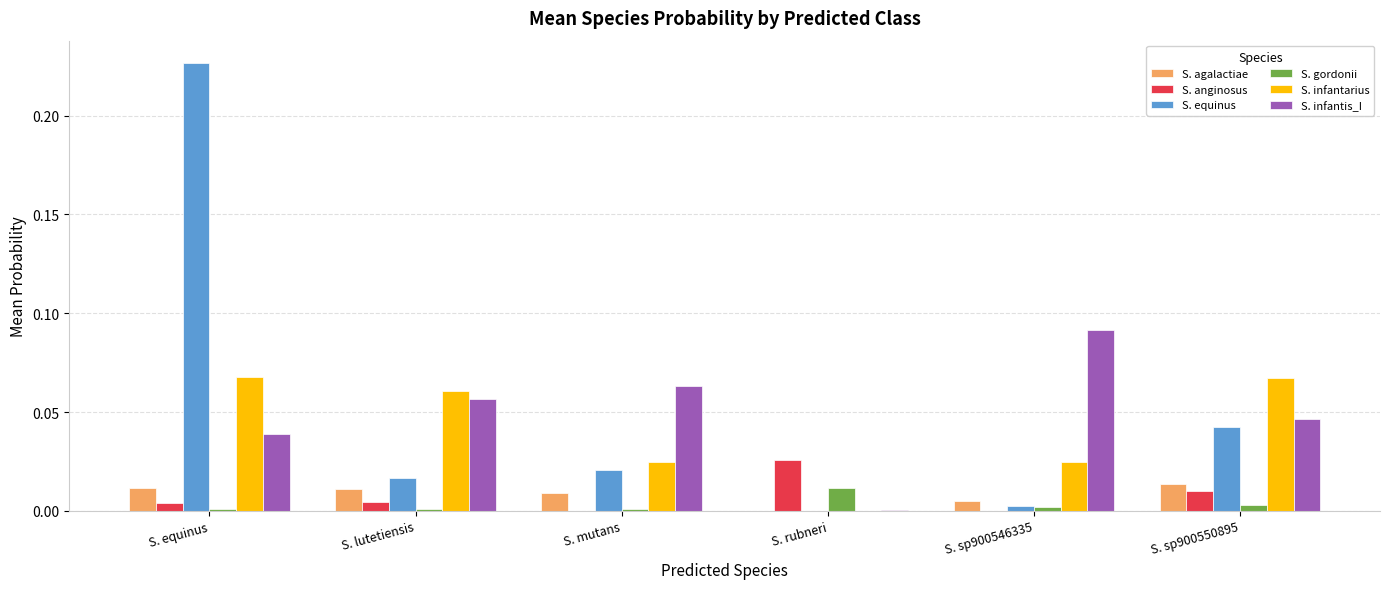

At which category is the sum across all series the highest?

S. equinus